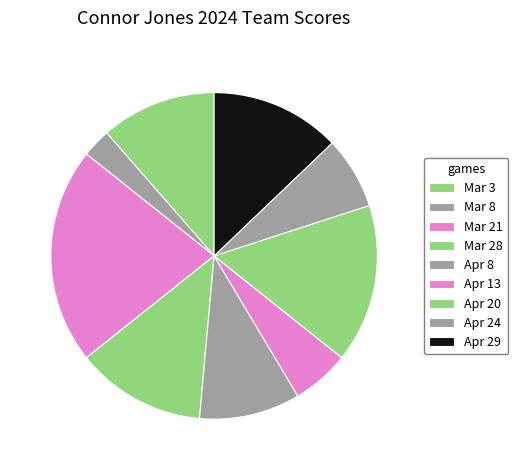

What percentage is the Apr 24 slice, to the nearest percent?

7%